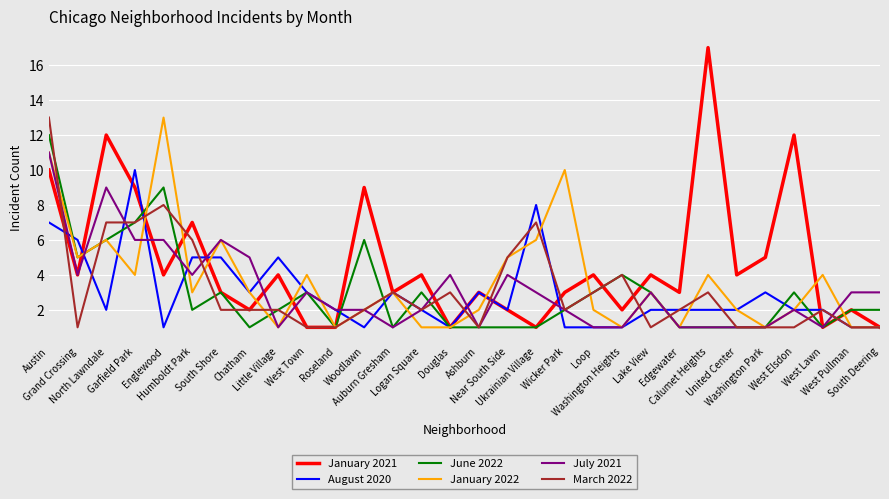

Which series has the largest total across all categories?

January 2021